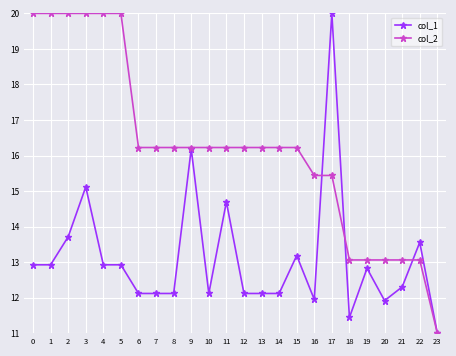

What is the sum of the col_1 values at 18 and 8?

23.6